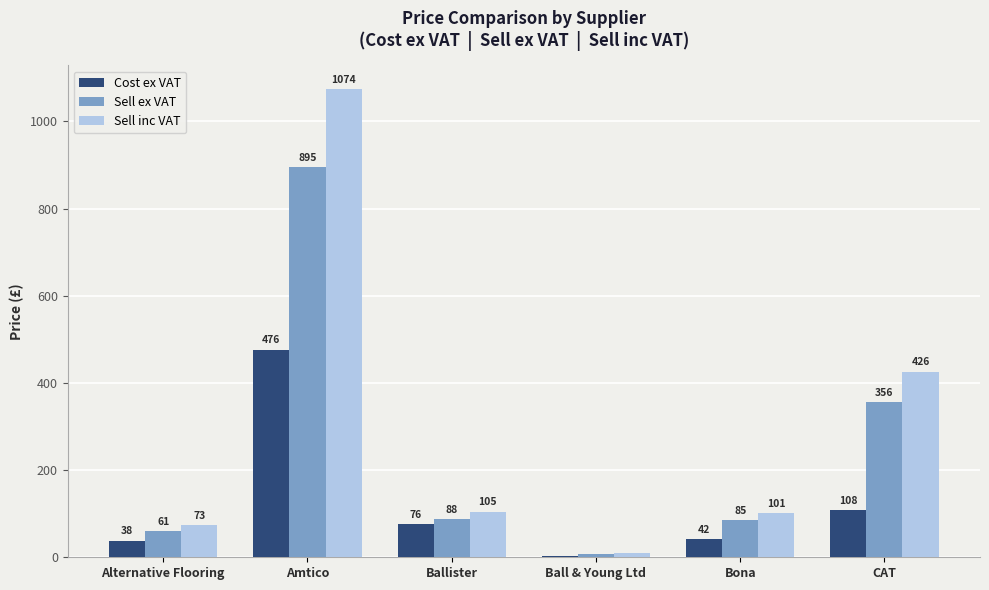

Between Amtico and CAT, which series saw the biggest shift?

Sell inc VAT